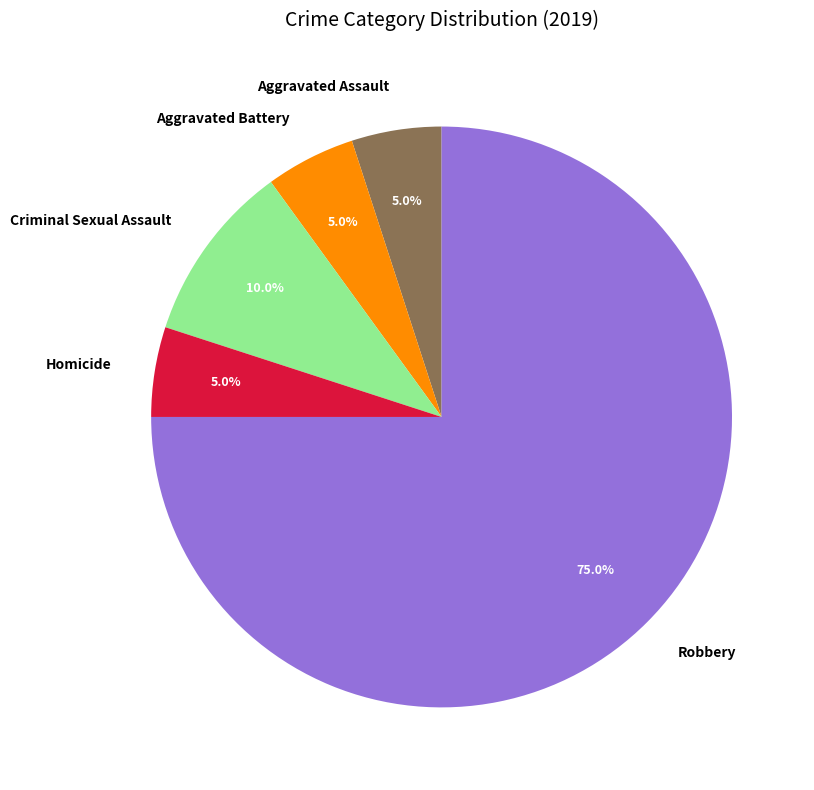

Which has a higher value, Aggravated Battery or Criminal Sexual Assault?

Criminal Sexual Assault